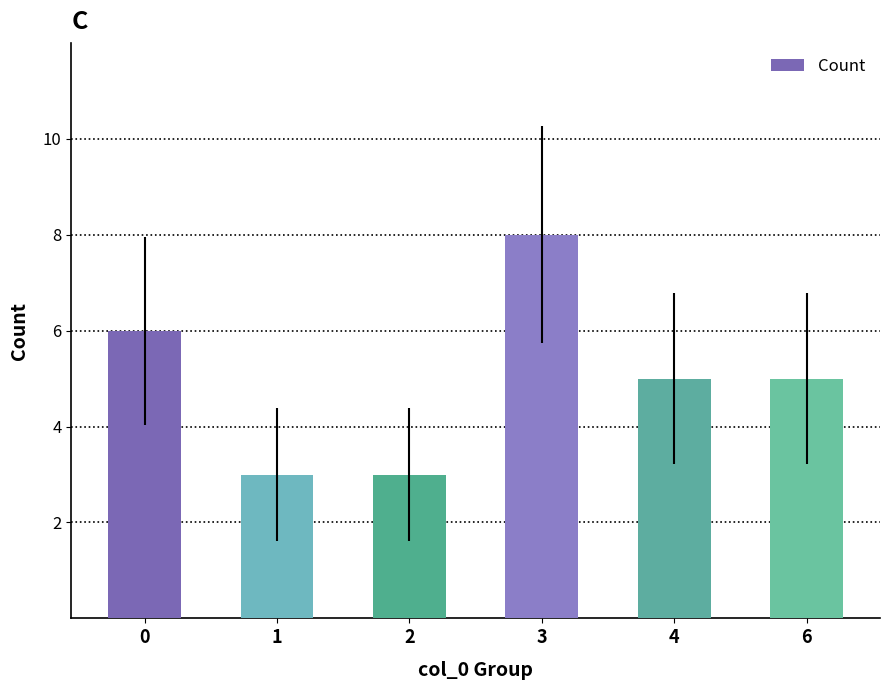

Reading right to left, list all the values displayed in this chart.

6=5	4=5	3=8	2=3	1=3	0=6